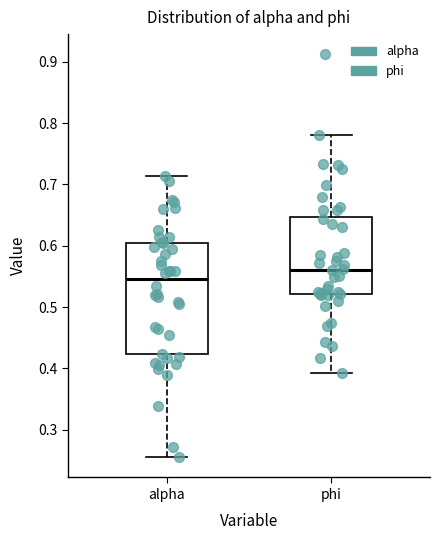

Which box's median line is the lowest?

alpha